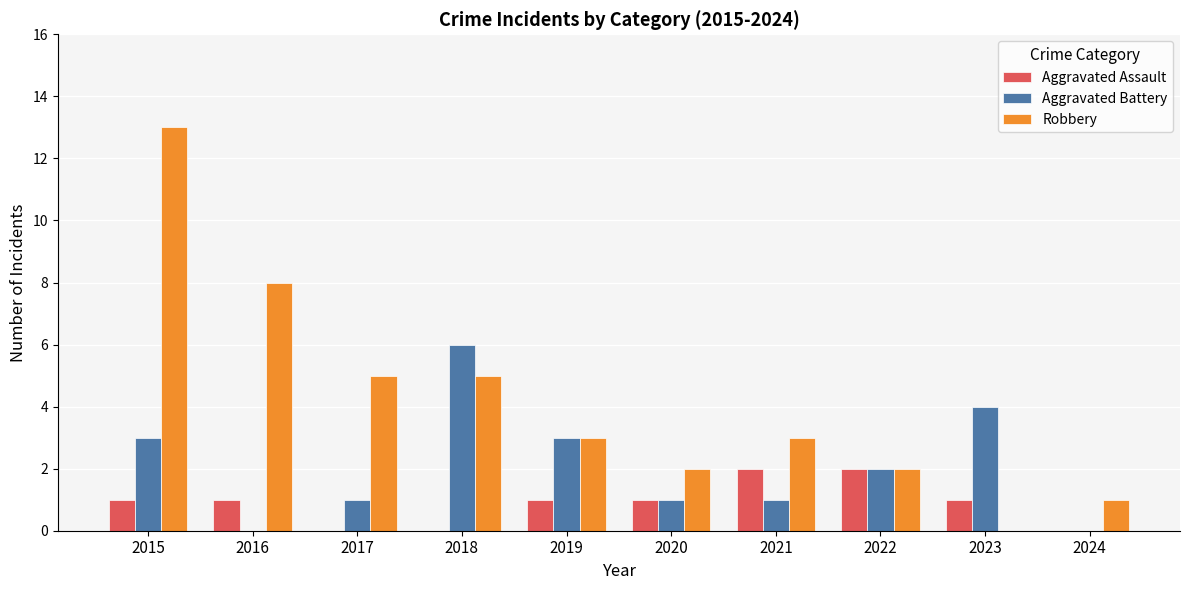

At which label does Robbery reach its peak?

2015